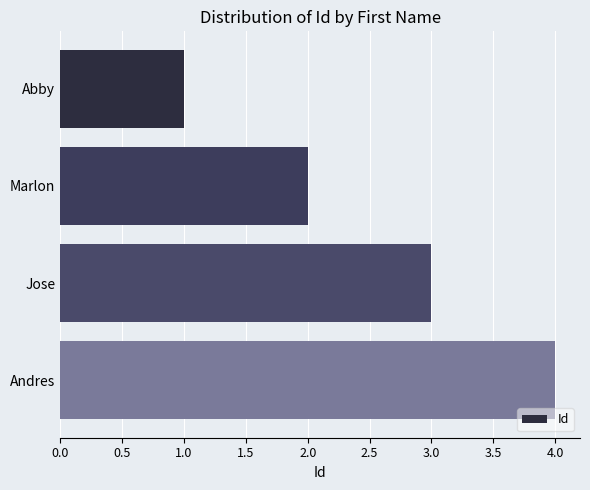

The chart shows a value of 1 at Jose. True or false?

False